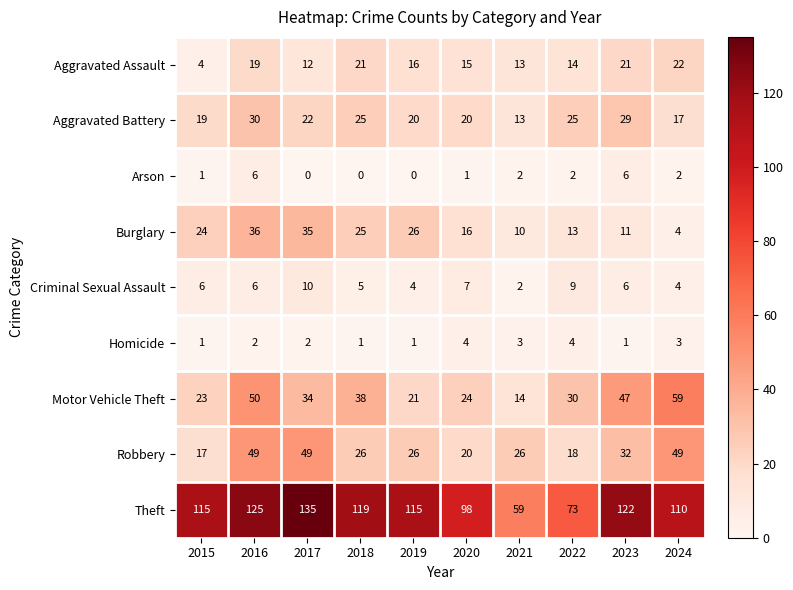

Is it true that Criminal Sexual Assault equals 1 at 2021?

False